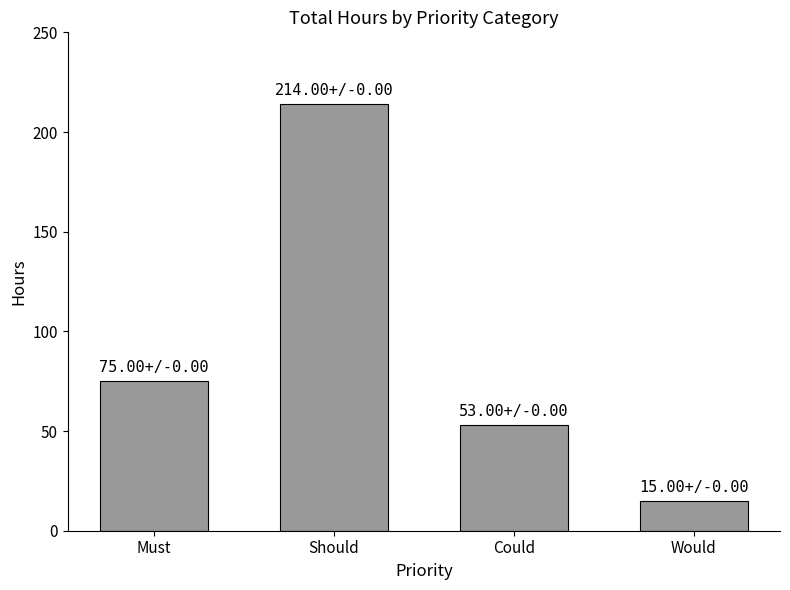

The chart shows a value of 15 at Would. True or false?

True